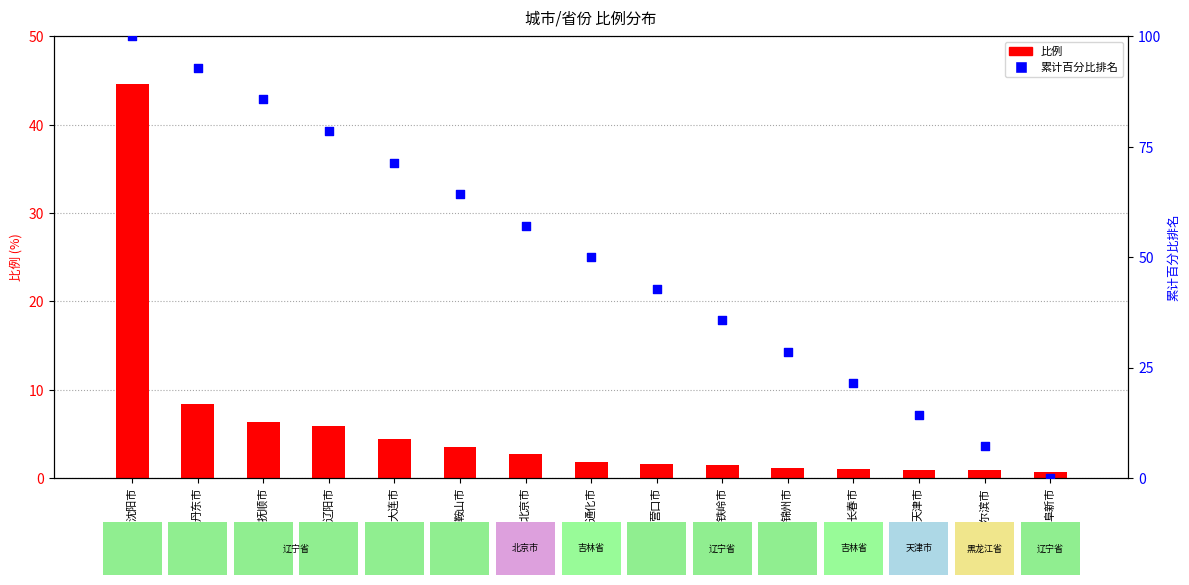

Which series contains the lowest Y value?

累计百分比排名